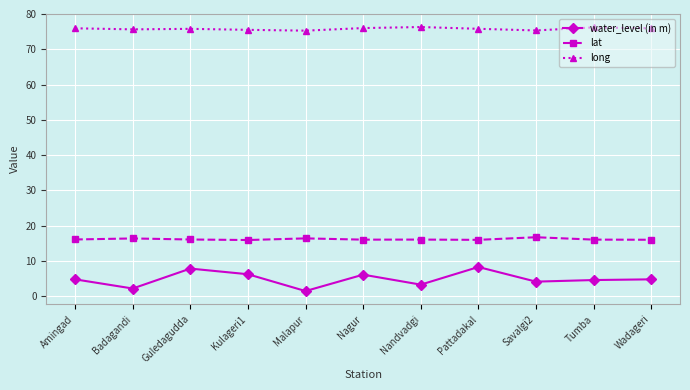

What is the total value across all series at Nagur?

98.1